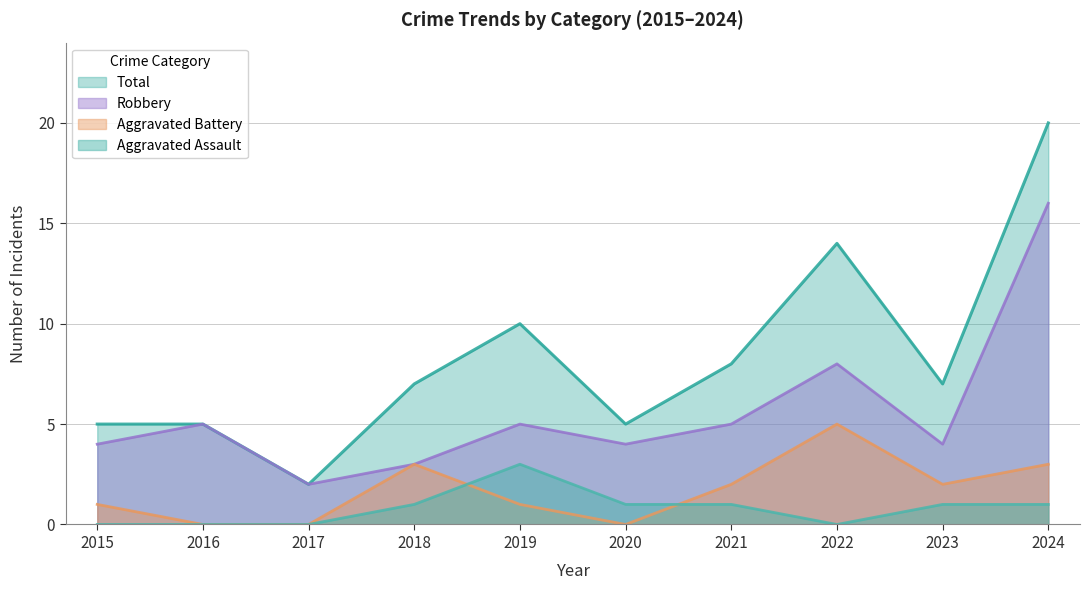

True or false: Aggravated Assault and Robbery intersect in this chart.

False